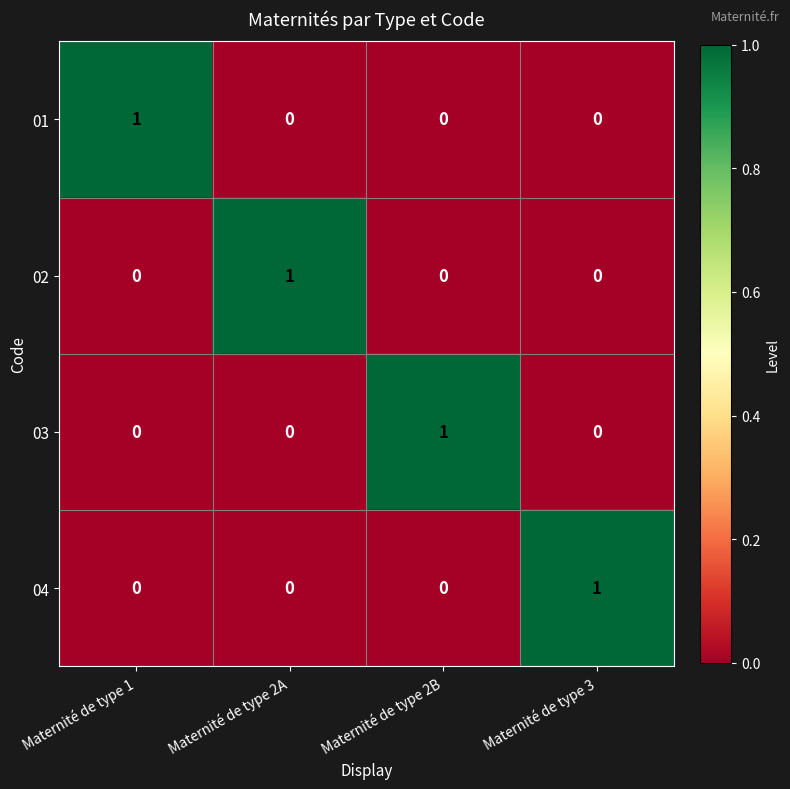

How many 04 values are between 0 and 1?

4